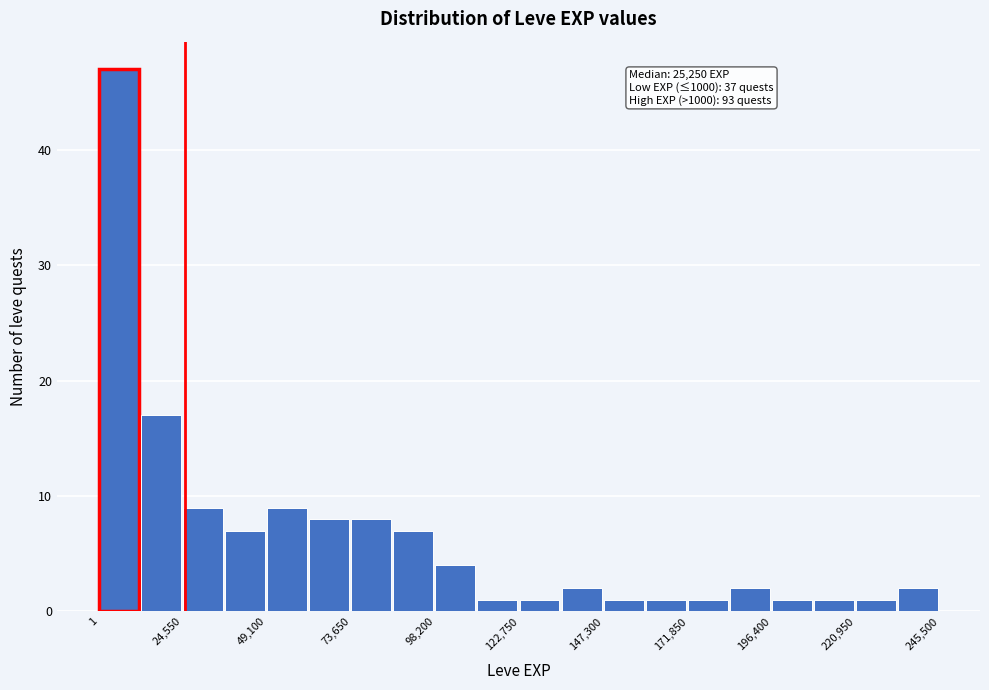

Around what value on the x-axis is the tallest bar? Give the approximate position of its centre, as read against the axis.

5000